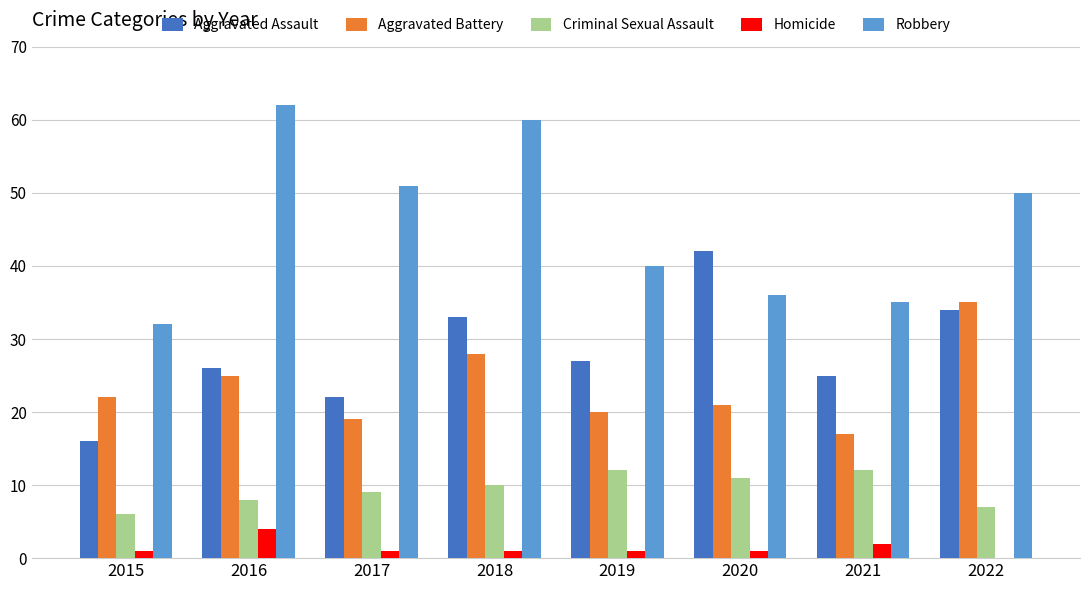

True or false: Homicide has a value of 0 at 2022.

True